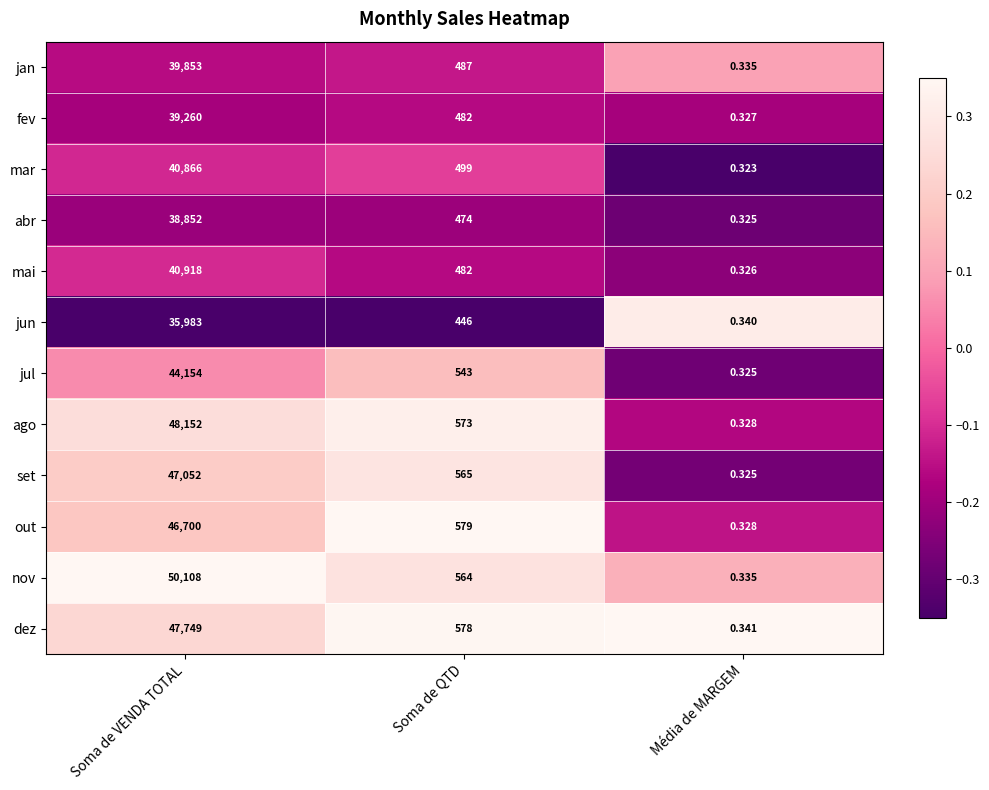

At which category is the sum across all series the highest?

Soma de VENDA TOTAL